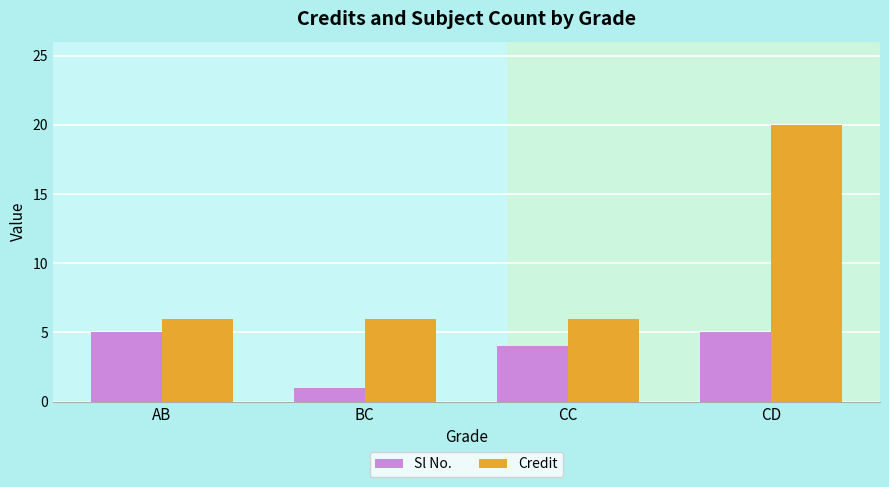

Reading left to right, extract all data points from this chart.

Sl No.: AB=5	BC=1	CC=4	CD=5
Credit: AB=6	BC=6	CC=6	CD=20